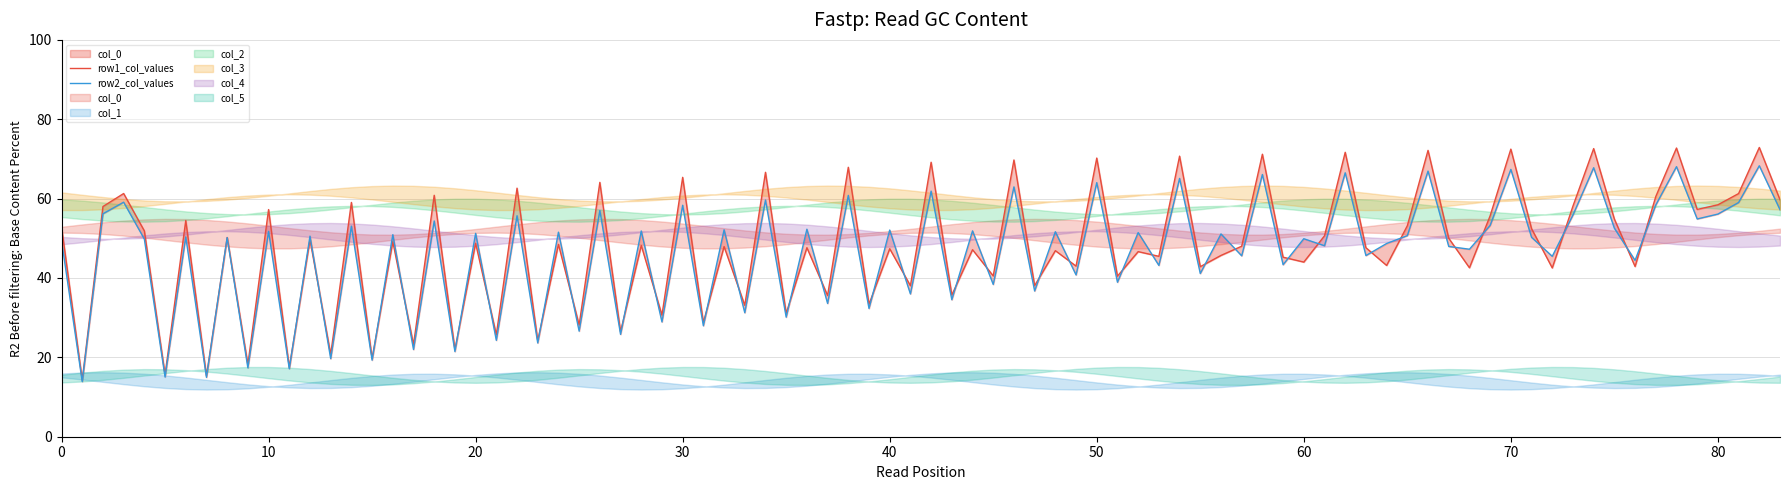

The value of col_1 at 1 is 13.9. True or false?

True